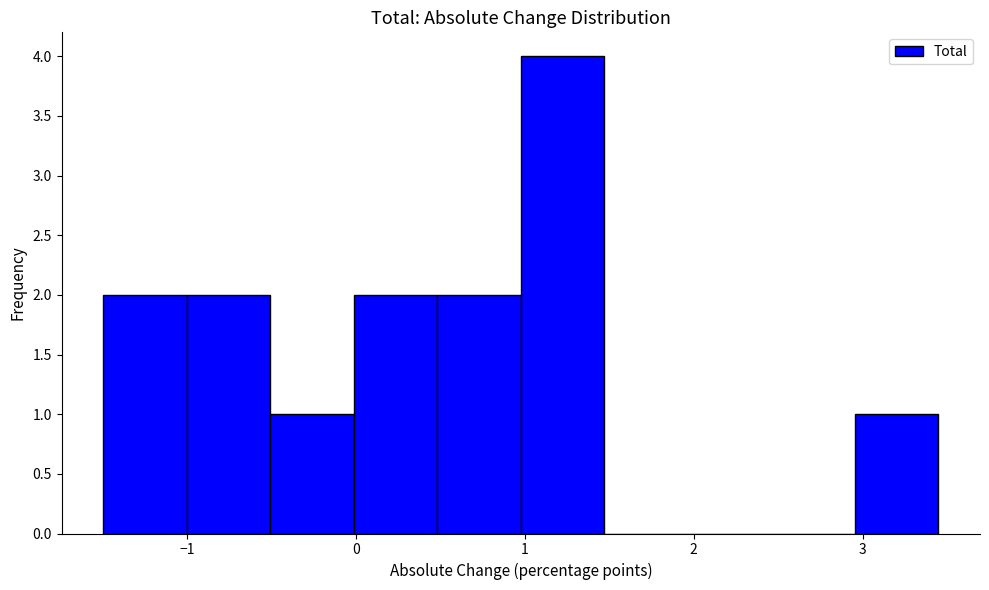

Reading left to right, list every bar in this chart as the range it spans on the x-axis followed by its height. Neither the bar edges nor the heights are printed on the chart, so give them approximately, as read against the axes.

-1.5 to -1.0: 2
-1.0 to -0.5: 2
-0.5 to 0.0: 1
0.0 to 0.5: 2
0.5 to 1.0: 2
1.0 to 1.5: 4
1.5 to 2.0: 0
2.0 to 2.5: 0
2.5 to 3.0: 0
3.0 to 3.4: 1